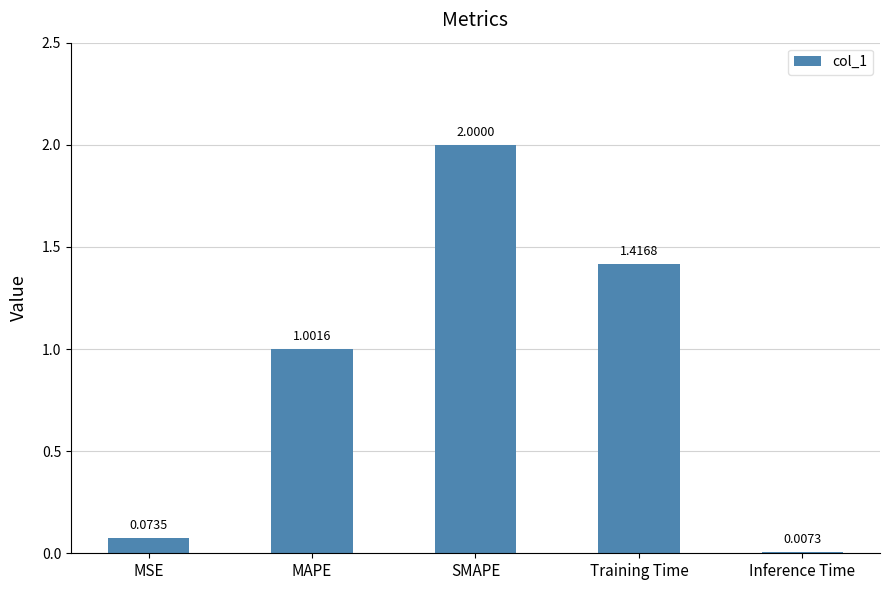

Is it true that the value at SMAPE is 1.1?

False